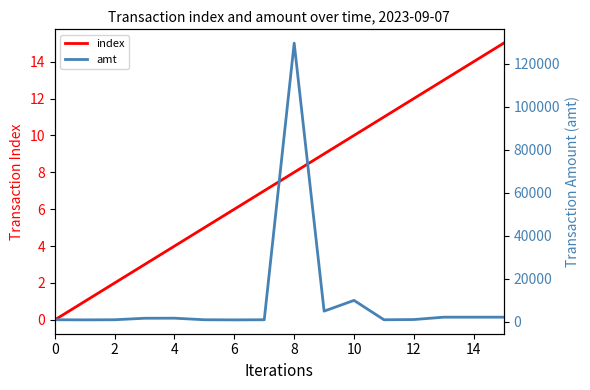

Rank the series by their maximum value, from lowest to highest.

index, amt